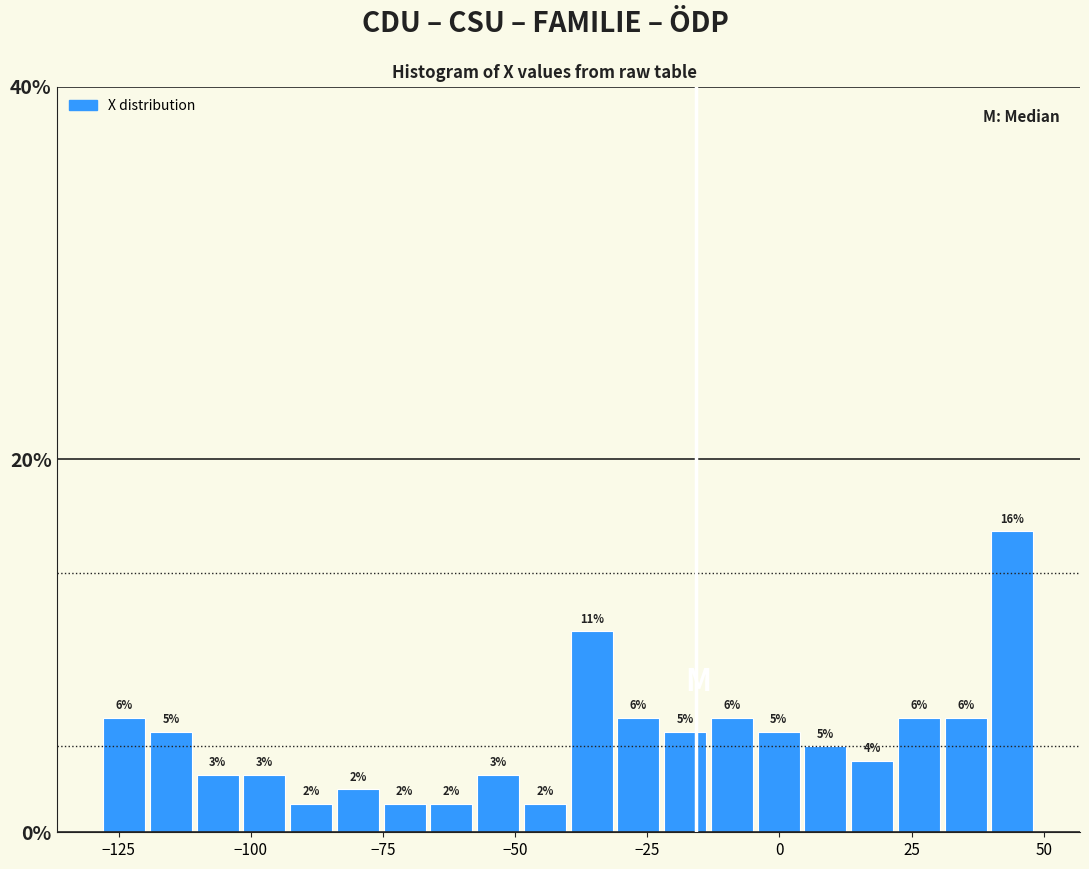

Around what value on the x-axis is the tallest bar? Give the approximate position of its centre, as read against the axis.

45